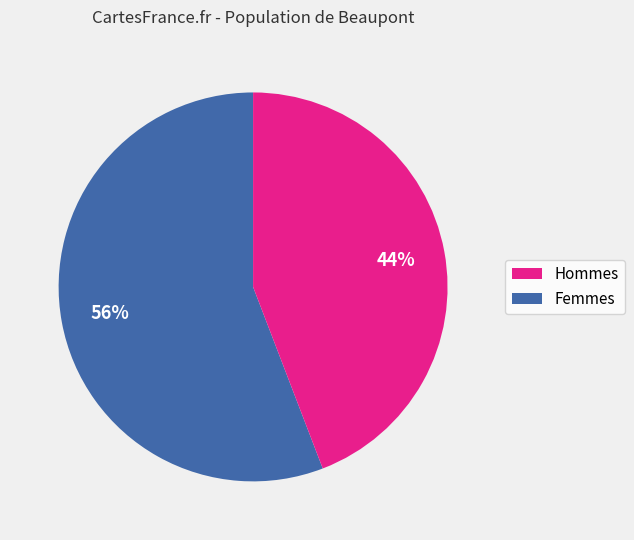

Is there a majority slice in this chart?

Yes